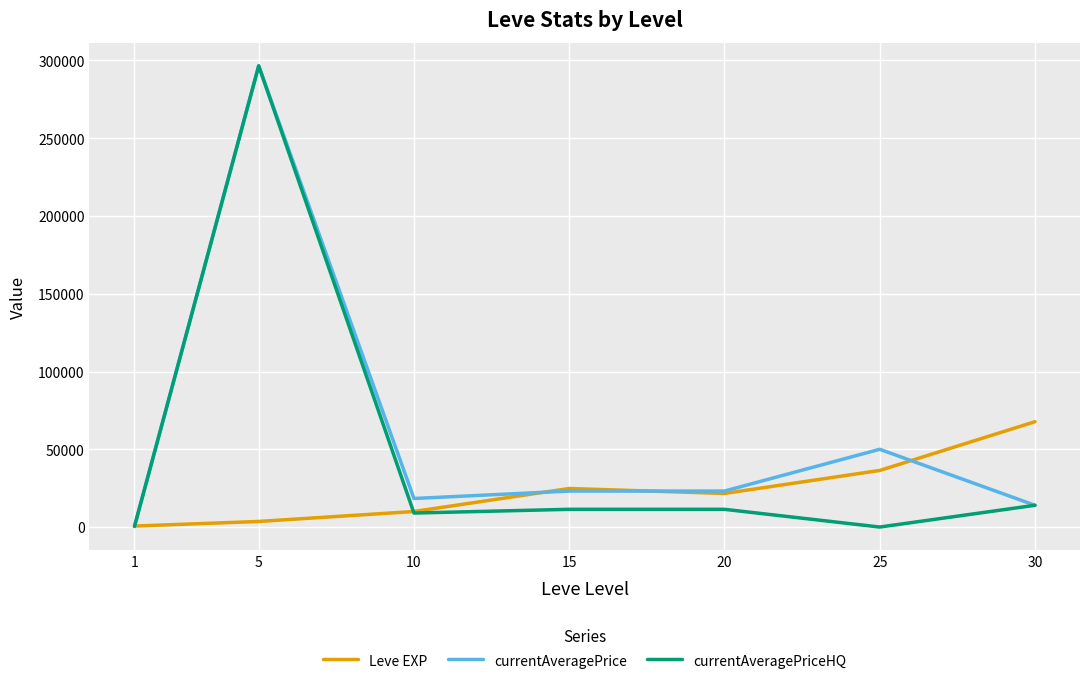

At which label does Leve EXP reach its minimum?

1